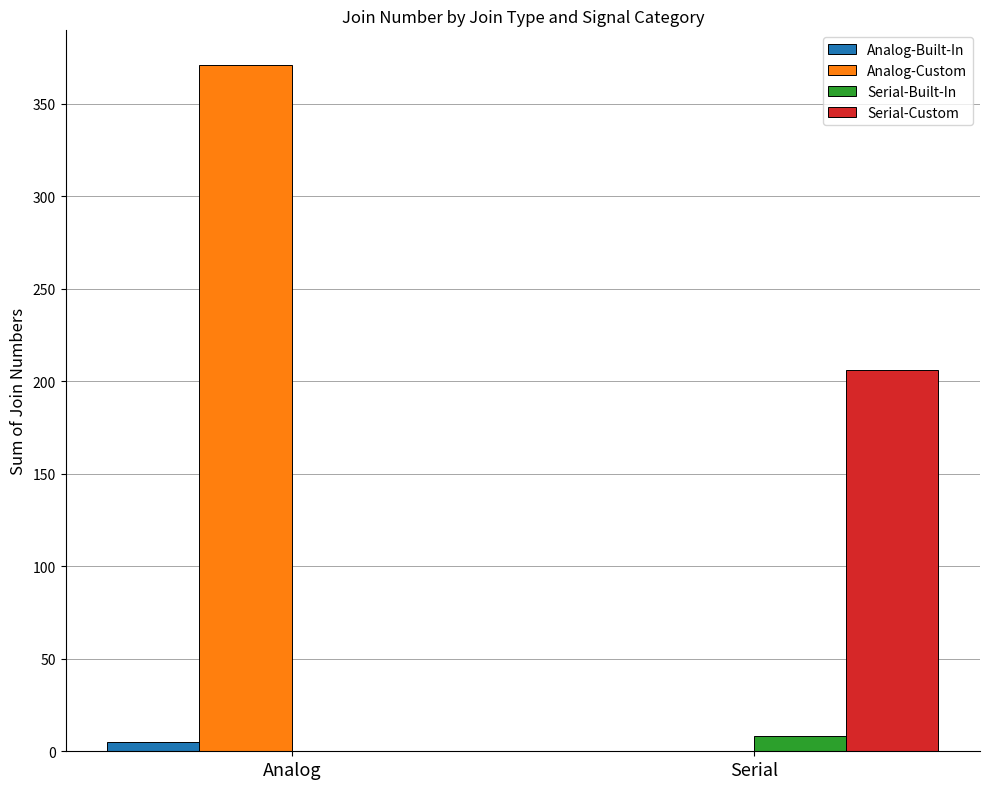

What is the approximate value of Analog-Built-In at Analog?

5